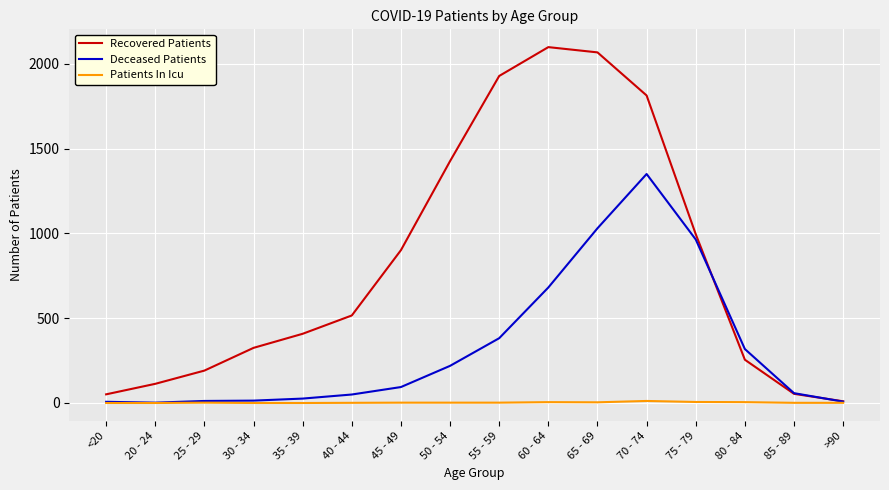

True or false: Deceased Patients and Recovered Patients intersect in this chart.

True